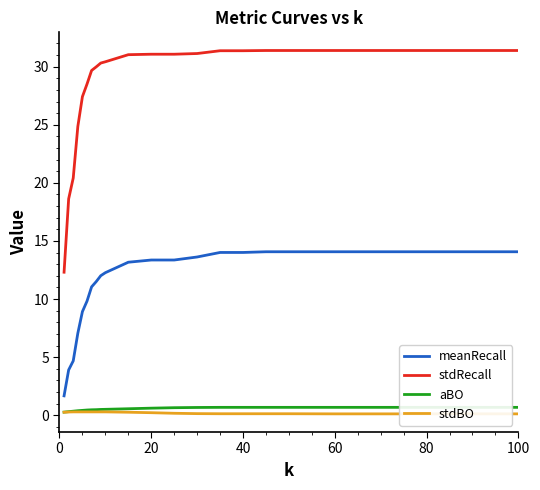

True or false: meanRecall has a value of 14.1 at 60.

True